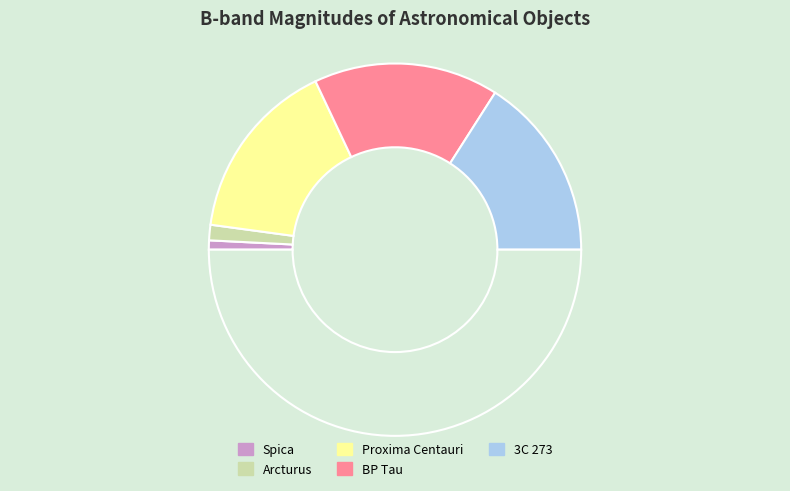

How many segments does this pie chart have?

6